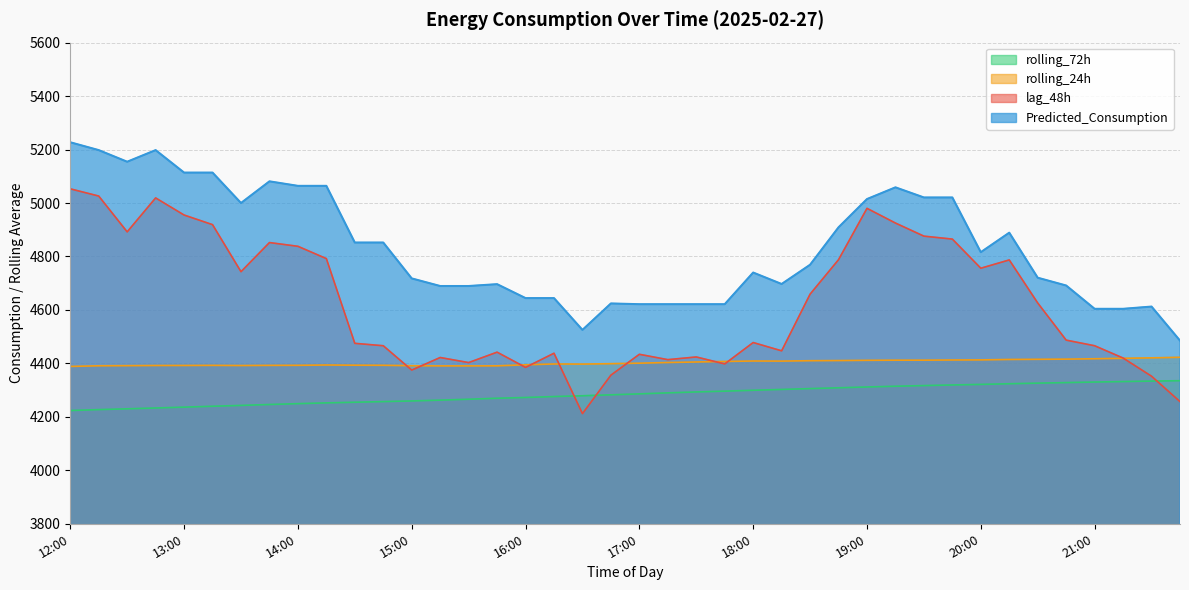

How many series are shown in this chart?

4